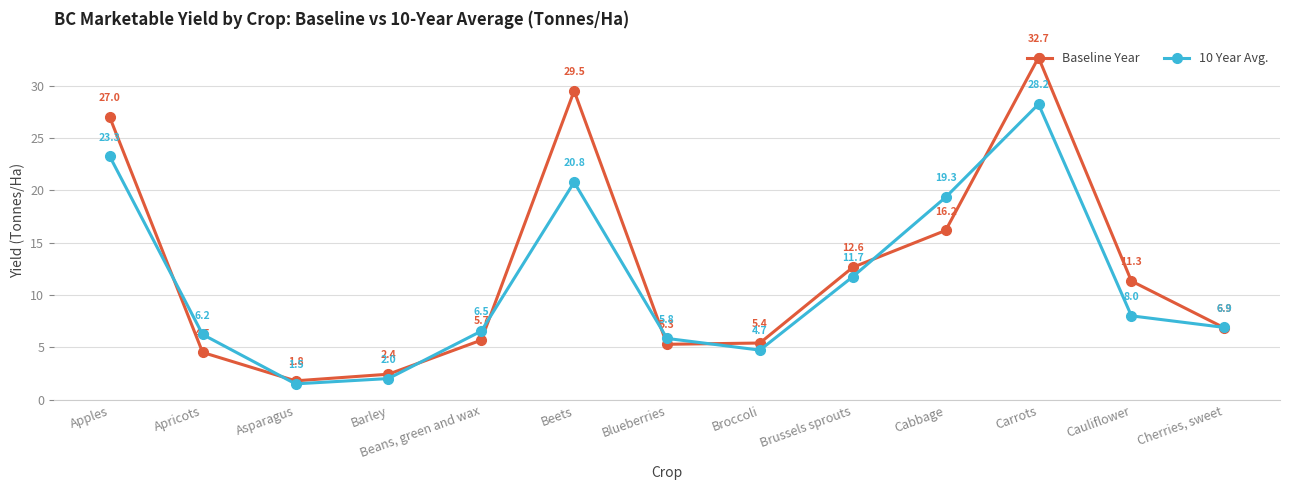

What are all the series names shown in the legend?

Baseline Year, 10 Year Avg.